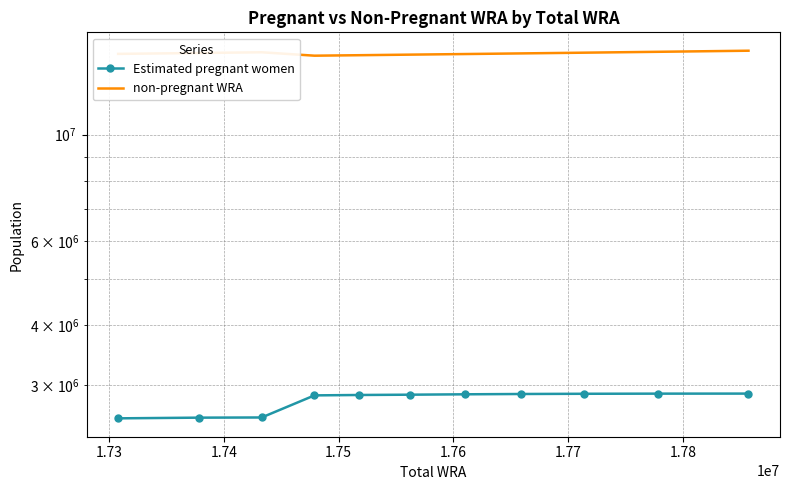

Rank the series by their maximum value, from highest to lowest.

non-pregnant WRA, Estimated pregnant women